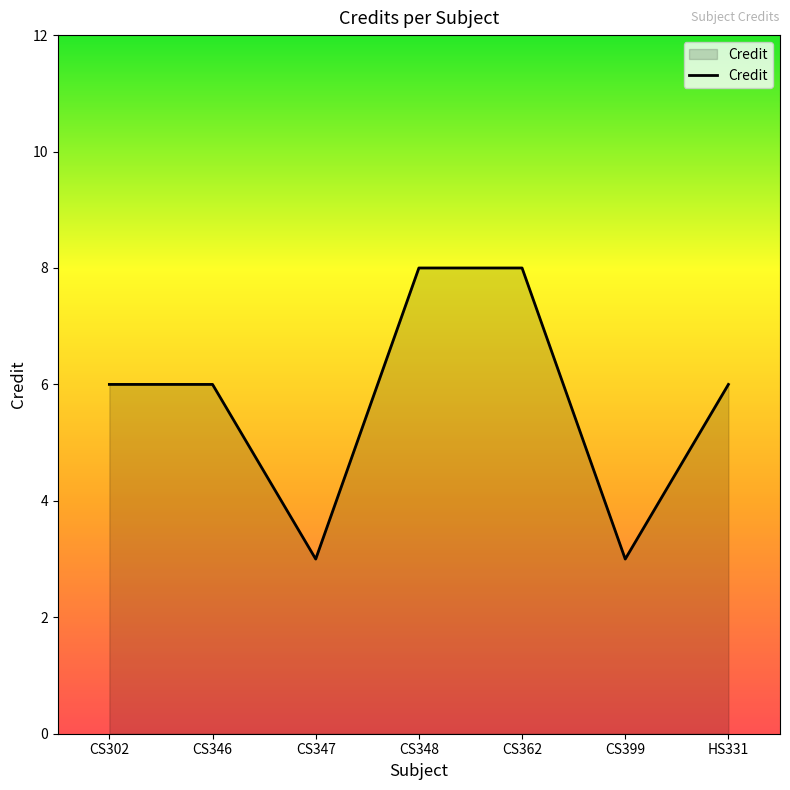

Reading right to left, transcribe all the data shown in this chart.

HS331=6	CS399=3	CS362=8	CS348=8	CS347=3	CS346=6	CS302=6